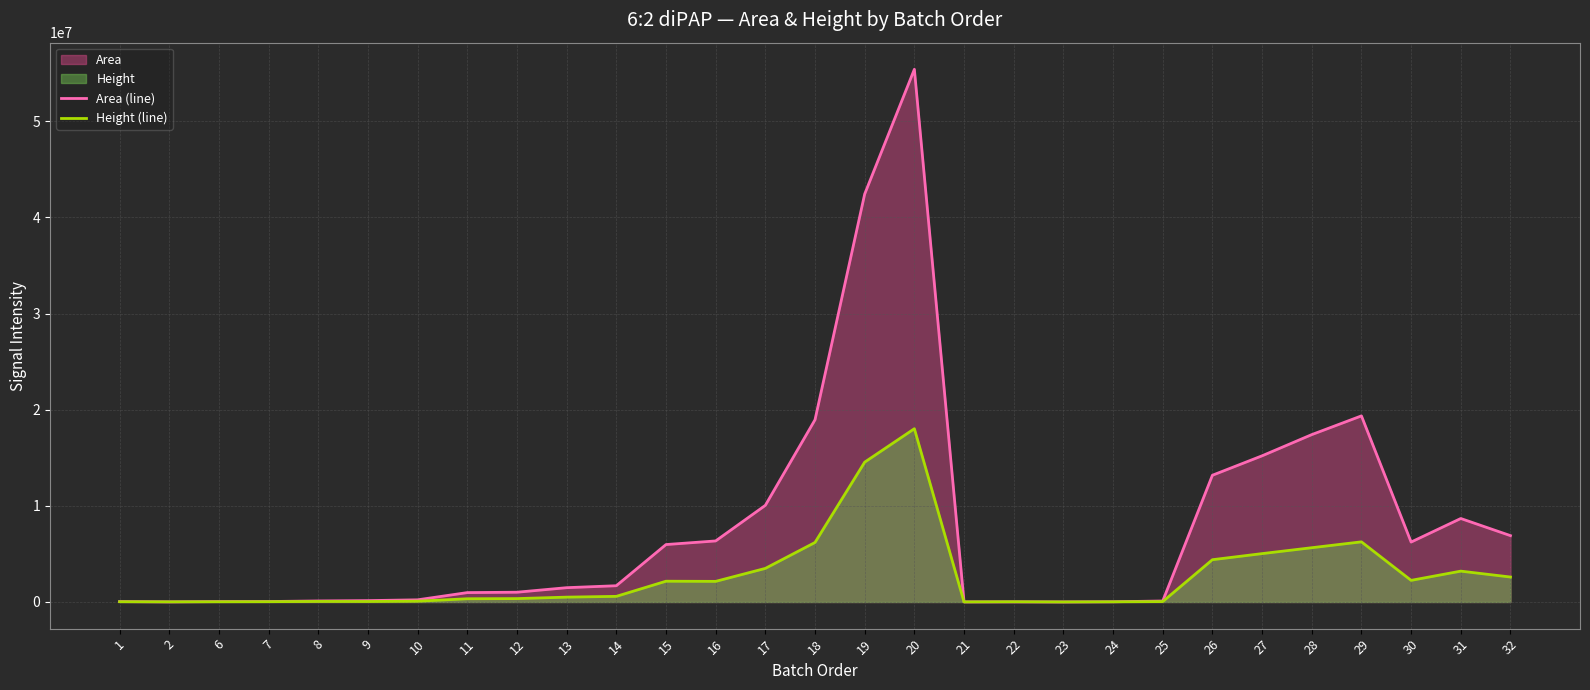

Which series changed the most between 11 and 23?

Area (line)